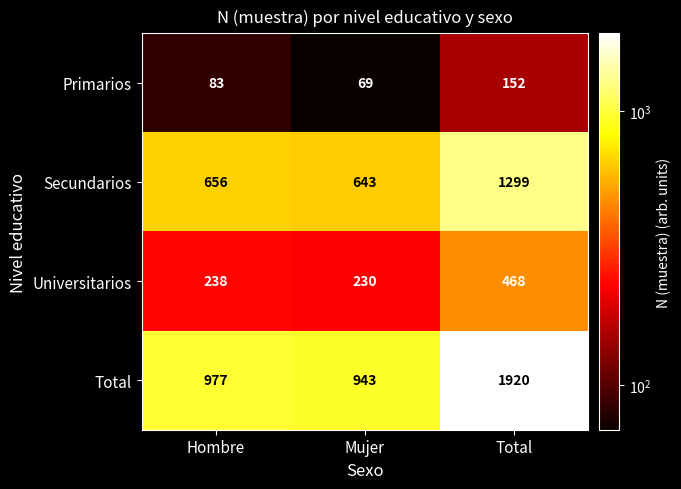

At Total, list the series in order from smallest to largest.

Primarios, Universitarios, Secundarios, Total